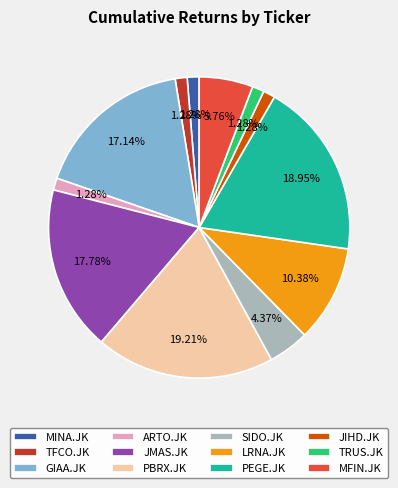

What is the total percentage of JIHD.JK and MFIN.JK?

7.0%